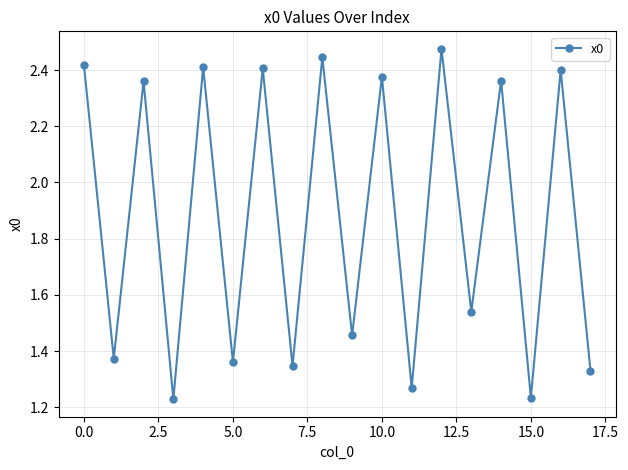

Count the values in the range 1 to 2.

9